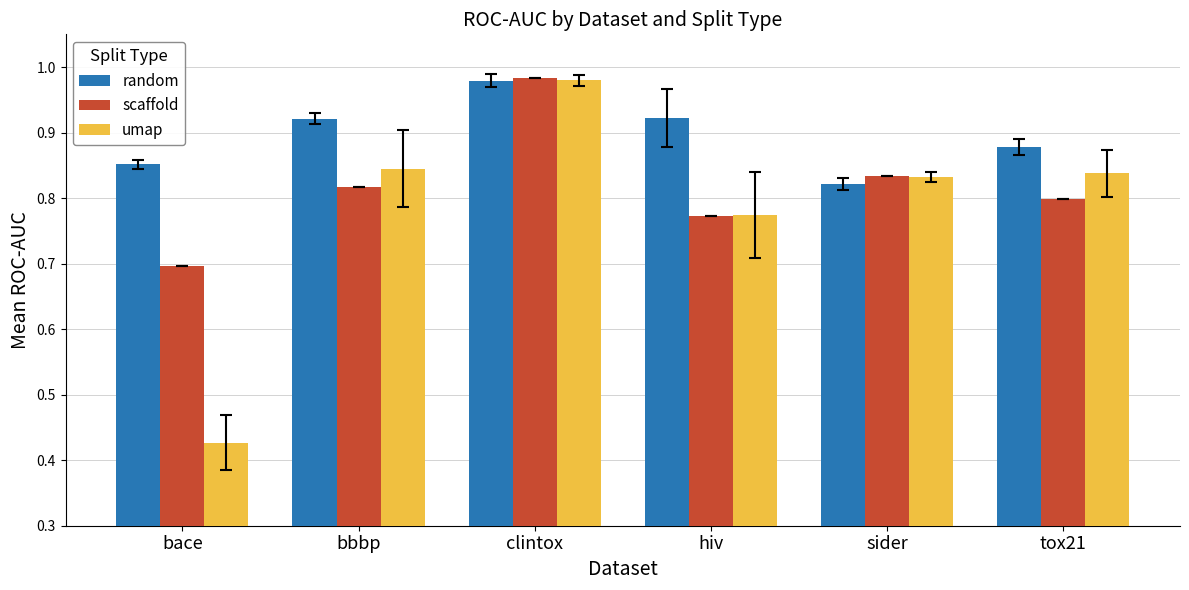

Which category has the highest value in the umap series?

clintox